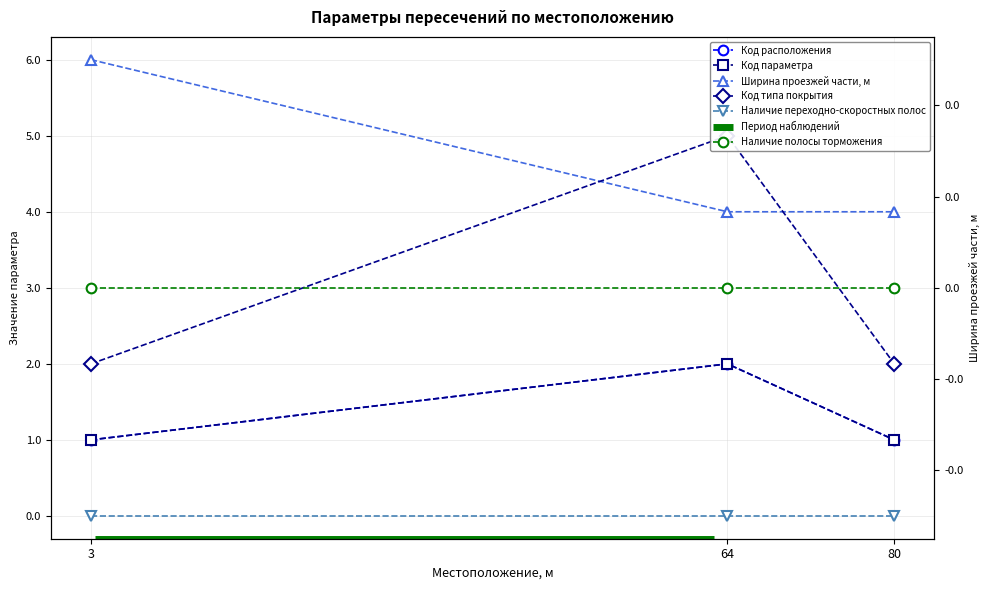

The value of Ширина проезжей части, м at 3 is 6. True or false?

True